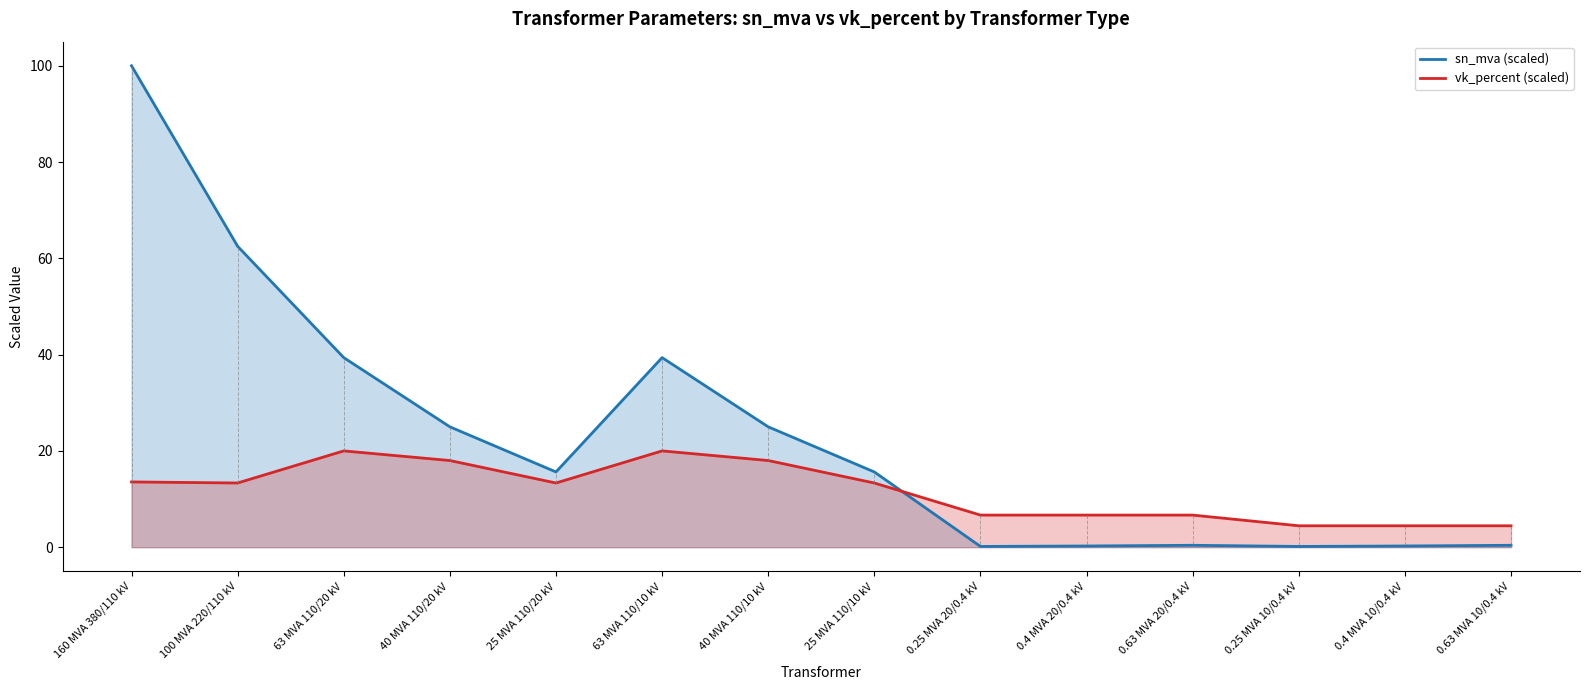

List the series in order of their peak value, lowest first.

vk_percent (scaled), sn_mva (scaled)